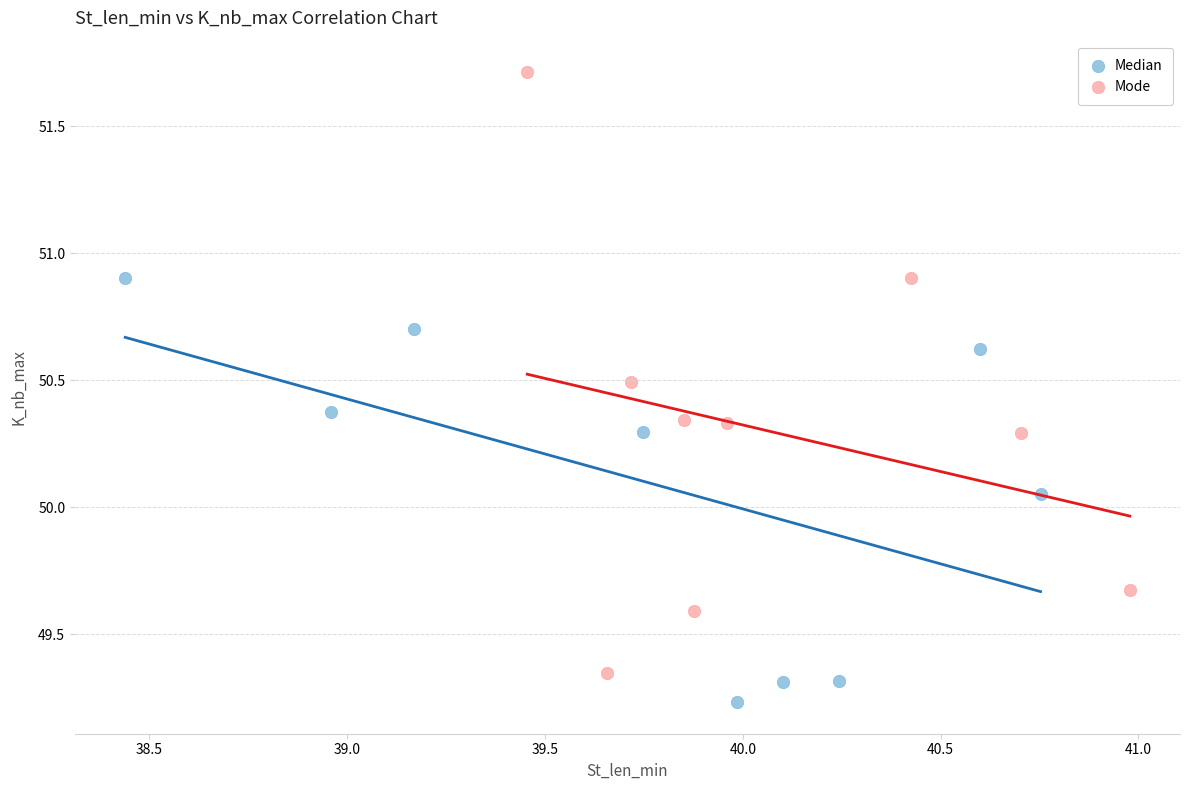

Which series contains the highest Y value?

Mode